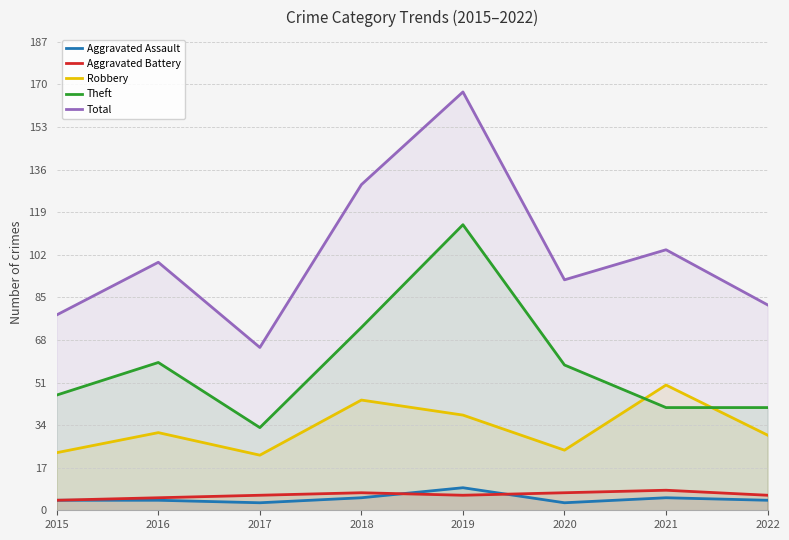

Is the value of Total at 2020 greater than the value of Robbery at 2022?

Yes